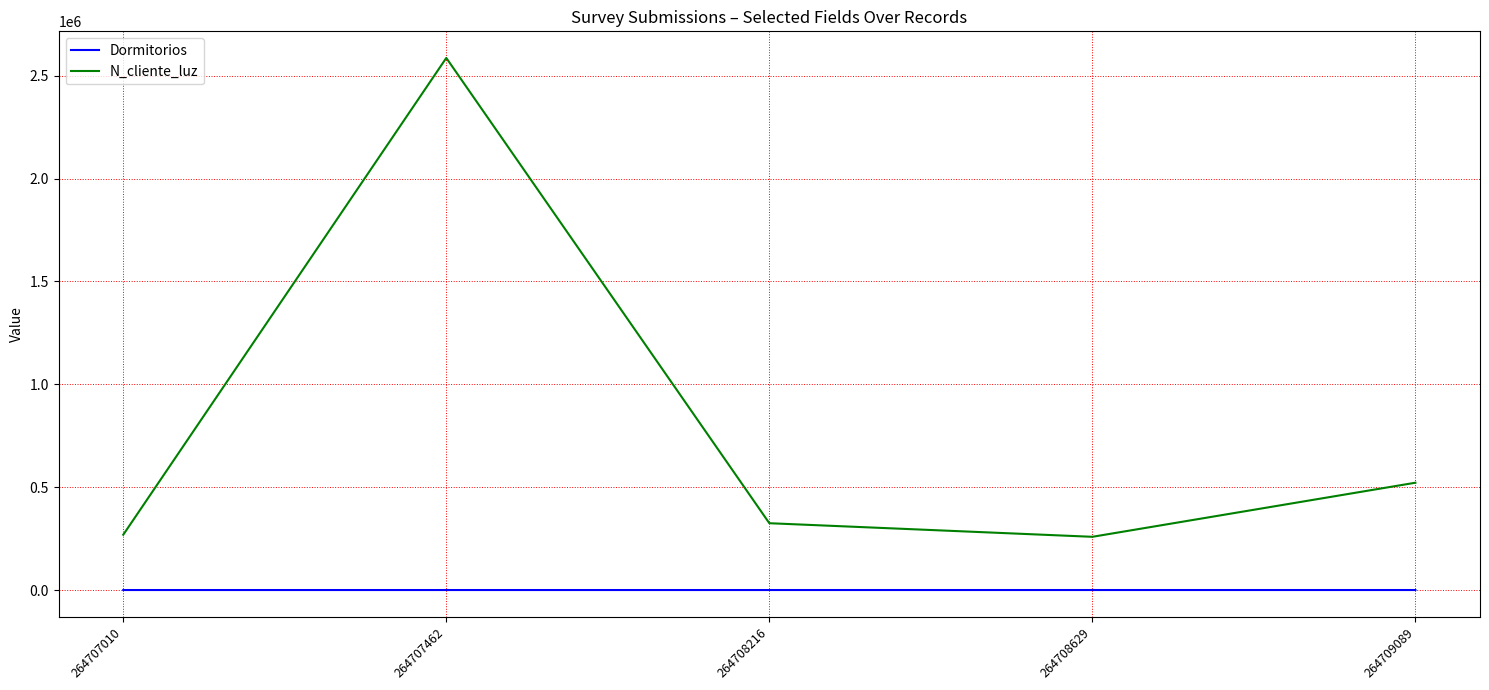

Which series changed the most between 264707462 and 264708216?

N_cliente_luz